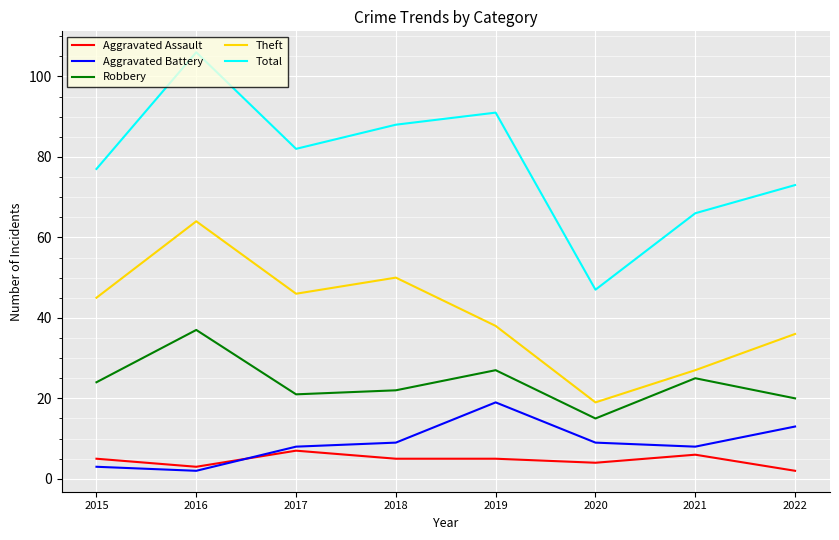

Does the chart display data point markers on the line(s)?

No